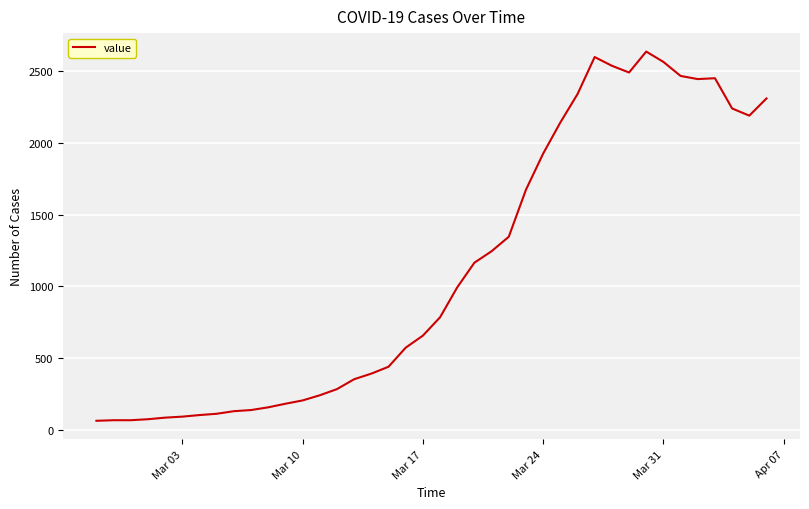

What is the minimum value shown in the chart?

61